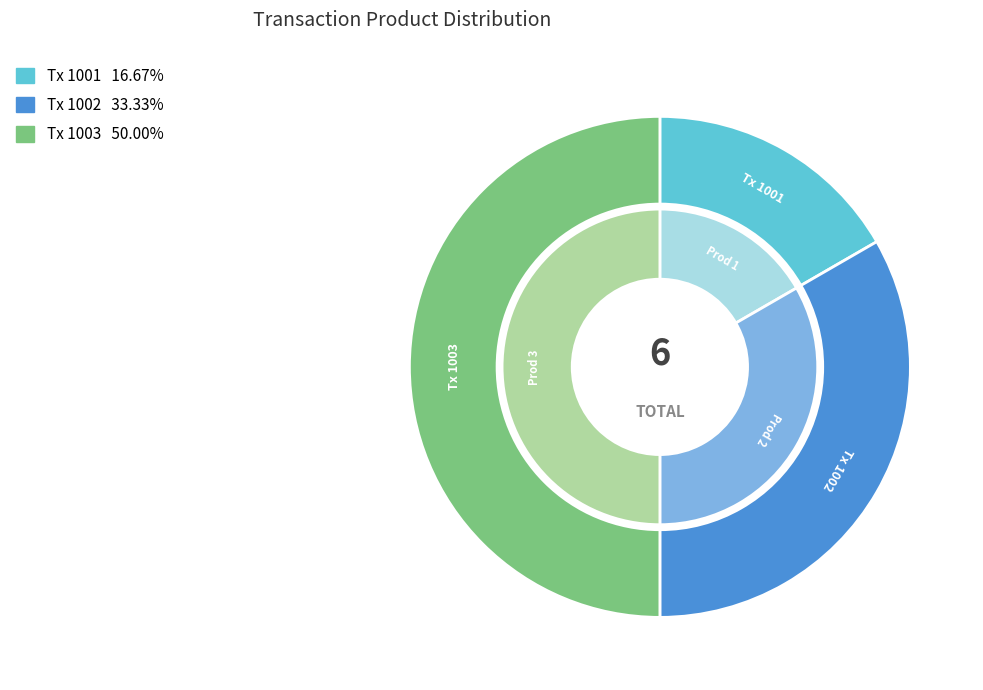

The 1001 slice represents 17% of the pie. True or false?

True